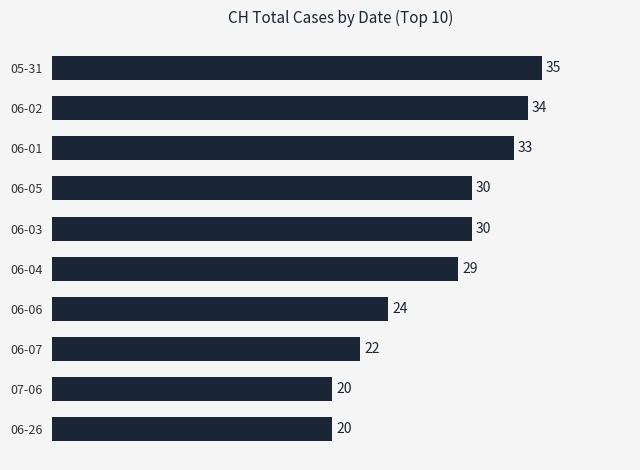

What is the change in value from 06-04 to 06-26?

-9